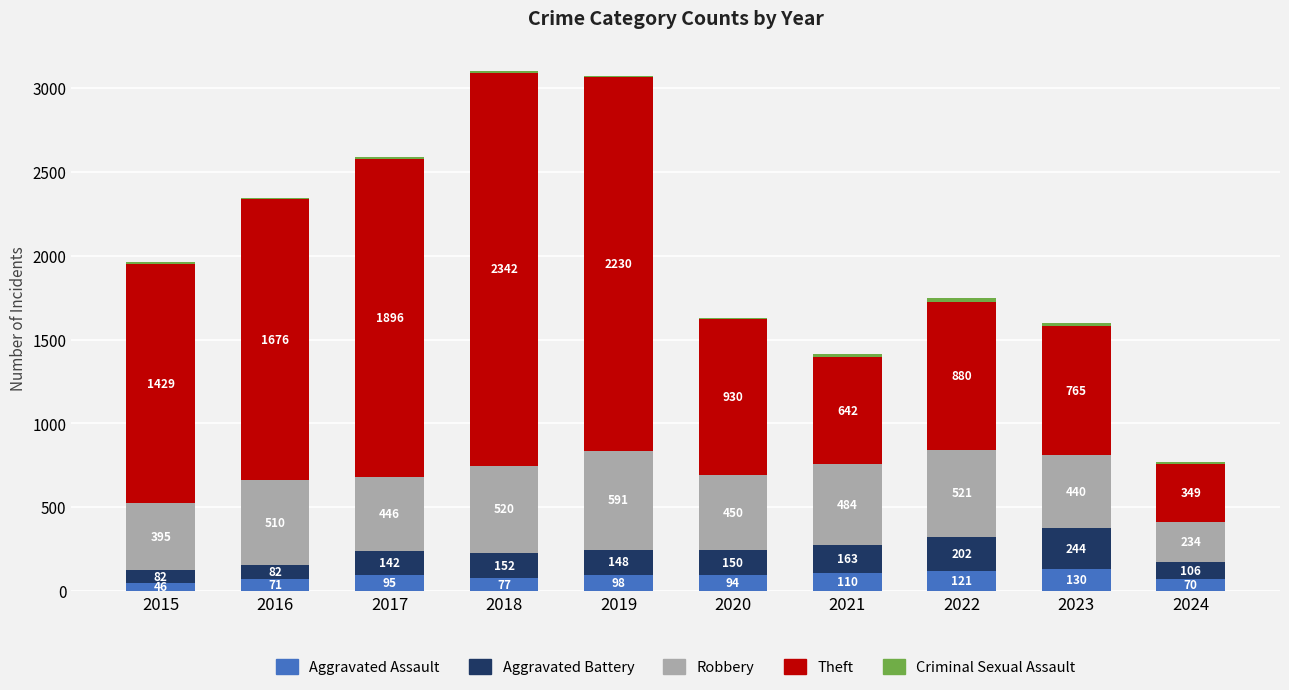

At which category is the sum across all series the highest?

2018